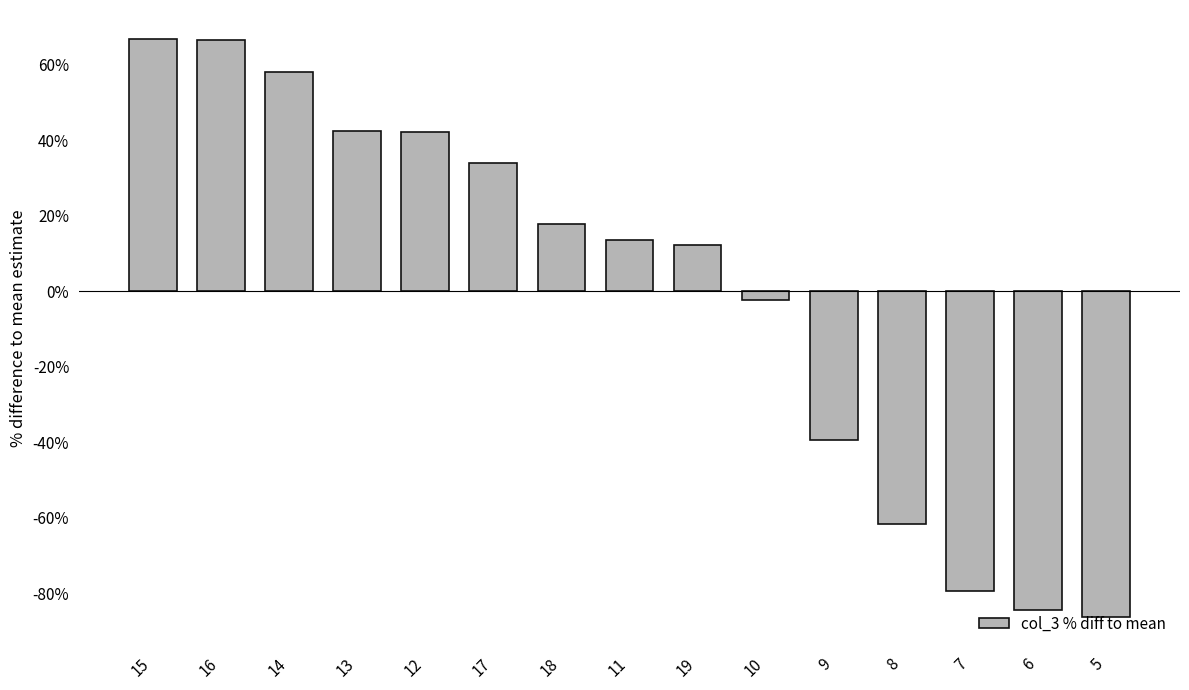

What is the value of the 1st bar from the left?

66.8